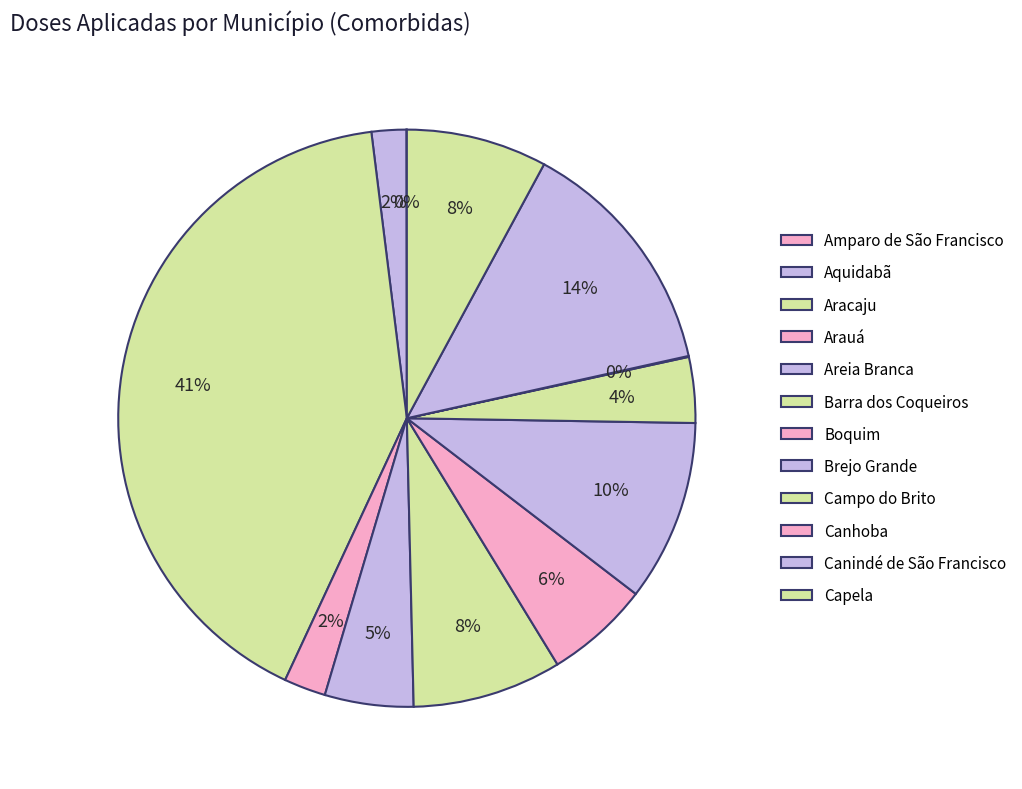

How many segments does this pie chart have?

12